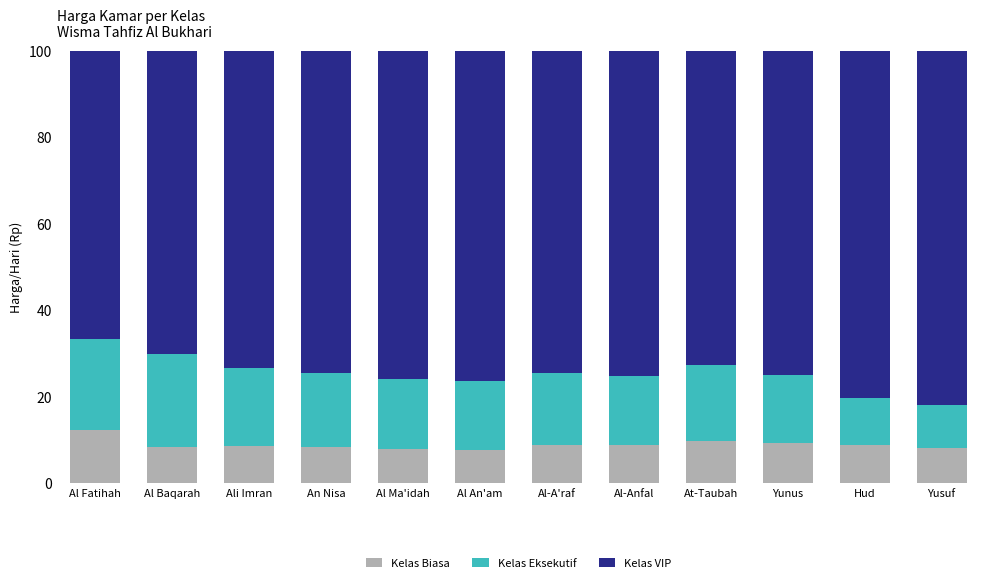

What is the difference between the maximum and minimum values in the Kelas Biasa series?

4.7